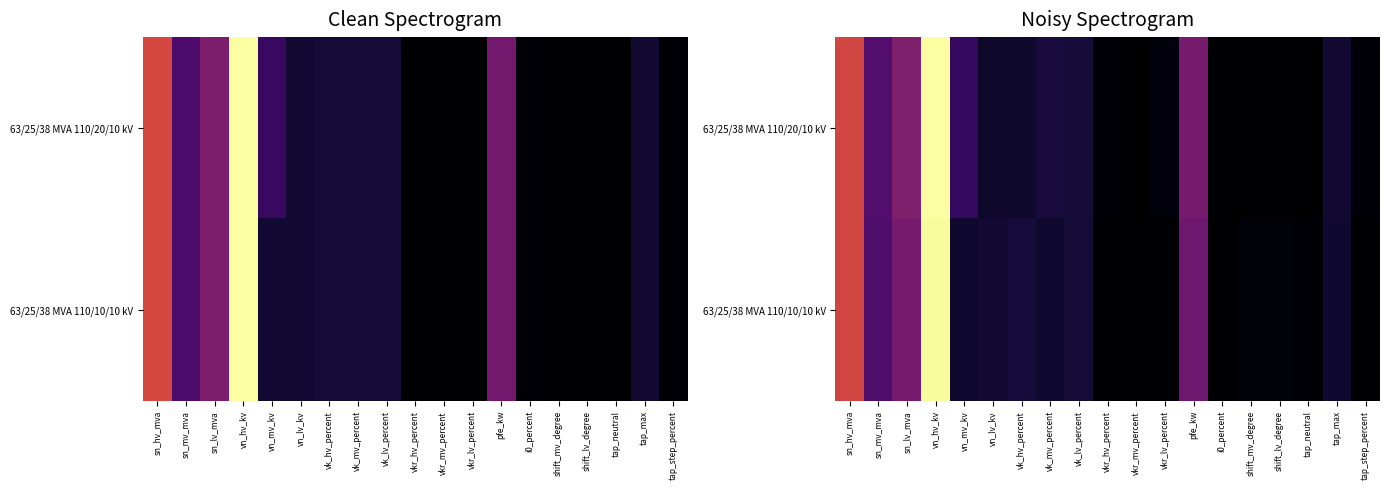

Count the number of data series in this chart.

2